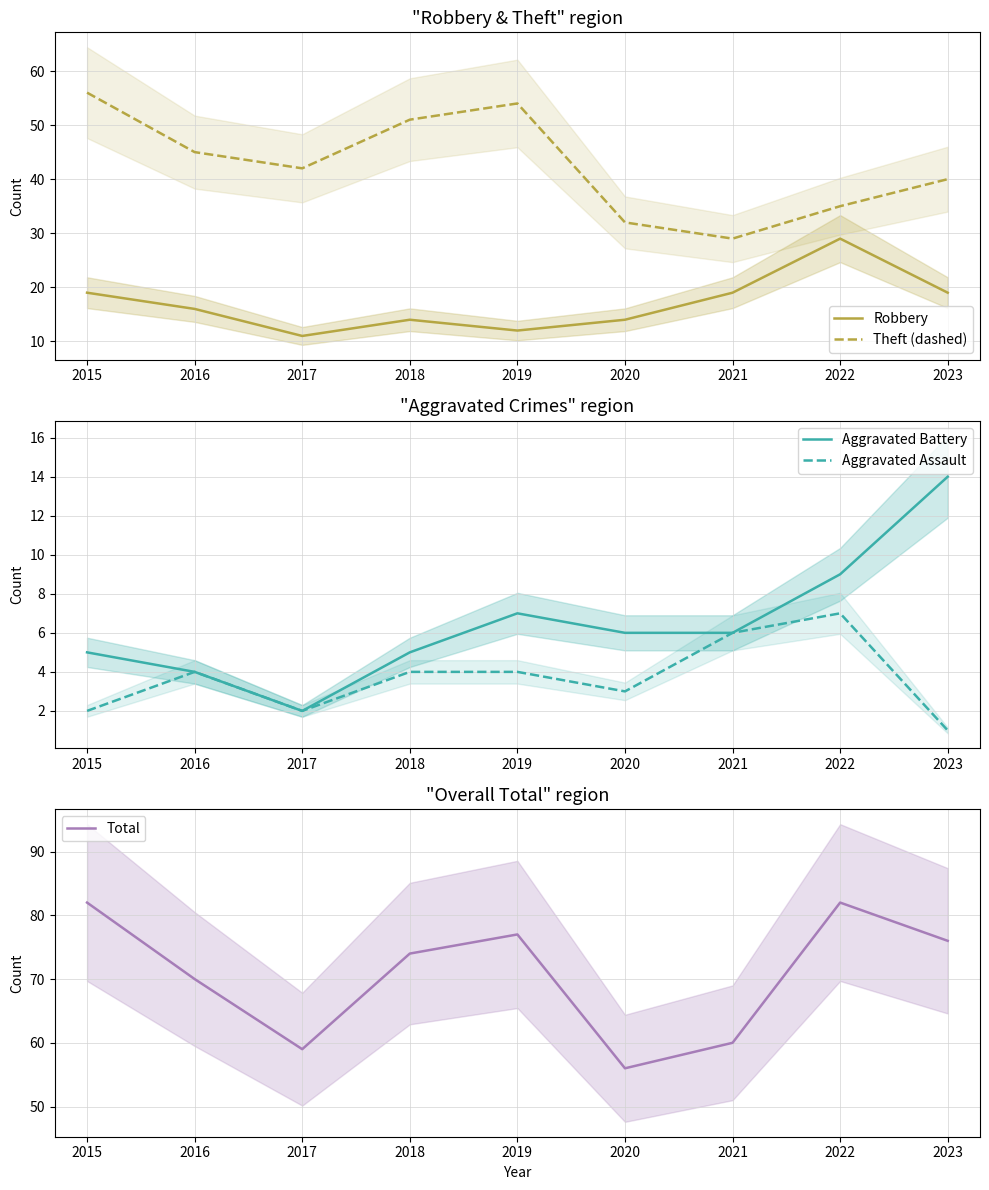

Between 2015 and 2020, which is larger?

2015